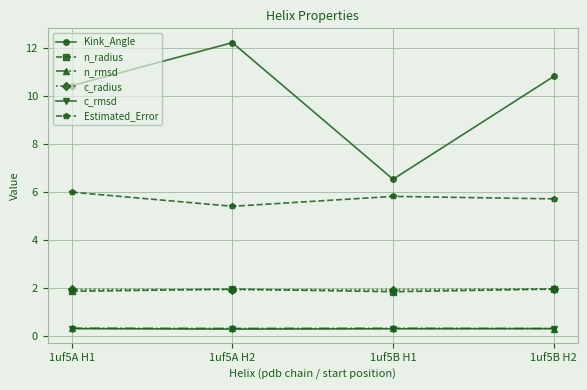

The value of Kink_Angle at 1uf5B H2 is 10.8. True or false?

True